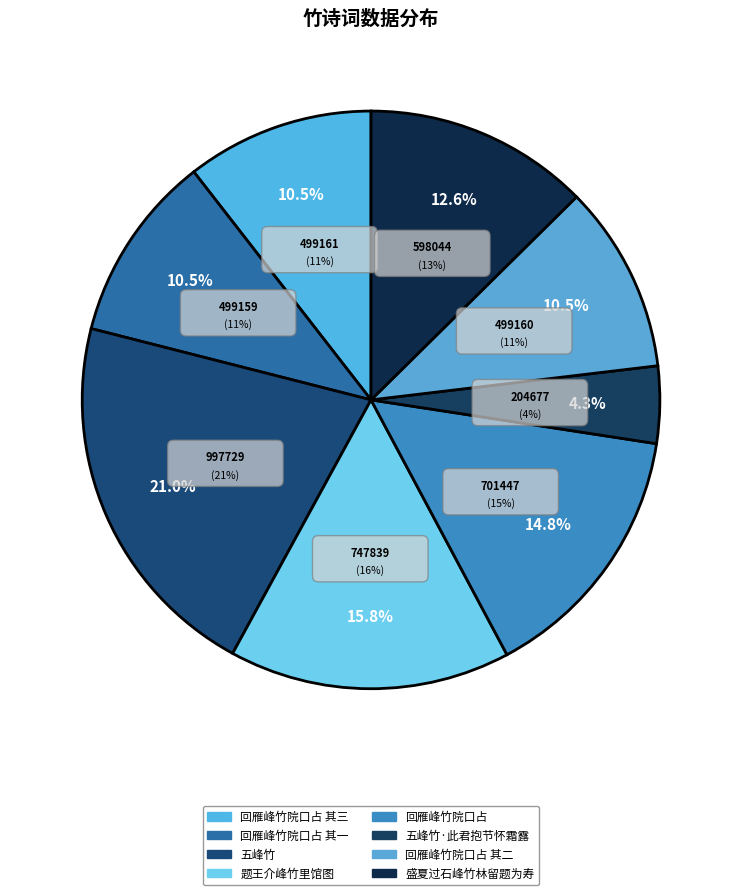

Is the sum of 回雁峰竹院口占 其二 and 回雁峰竹院口占 其三 greater than half?

No